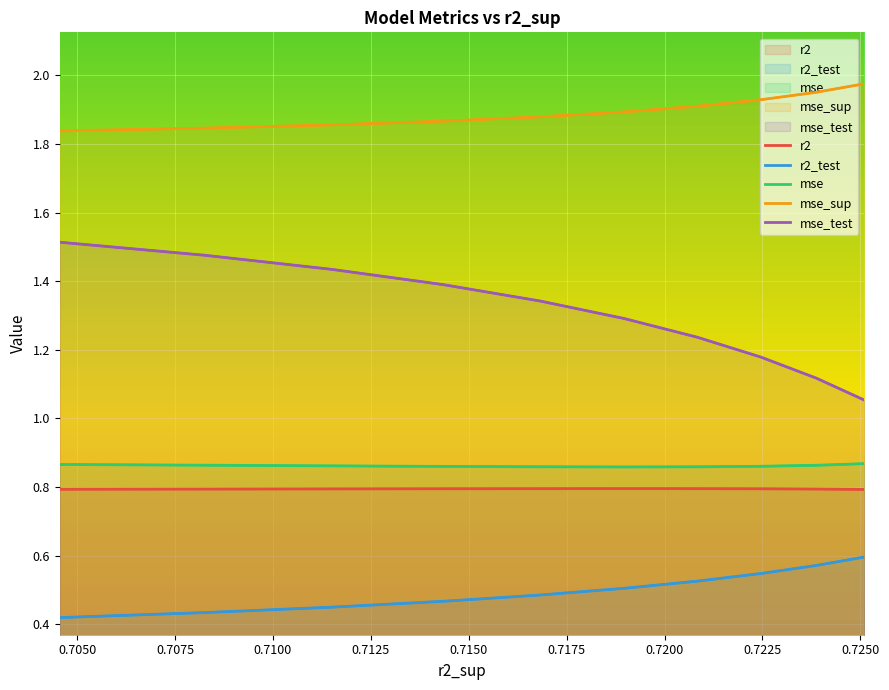

How many categories are shown in the chart?

10